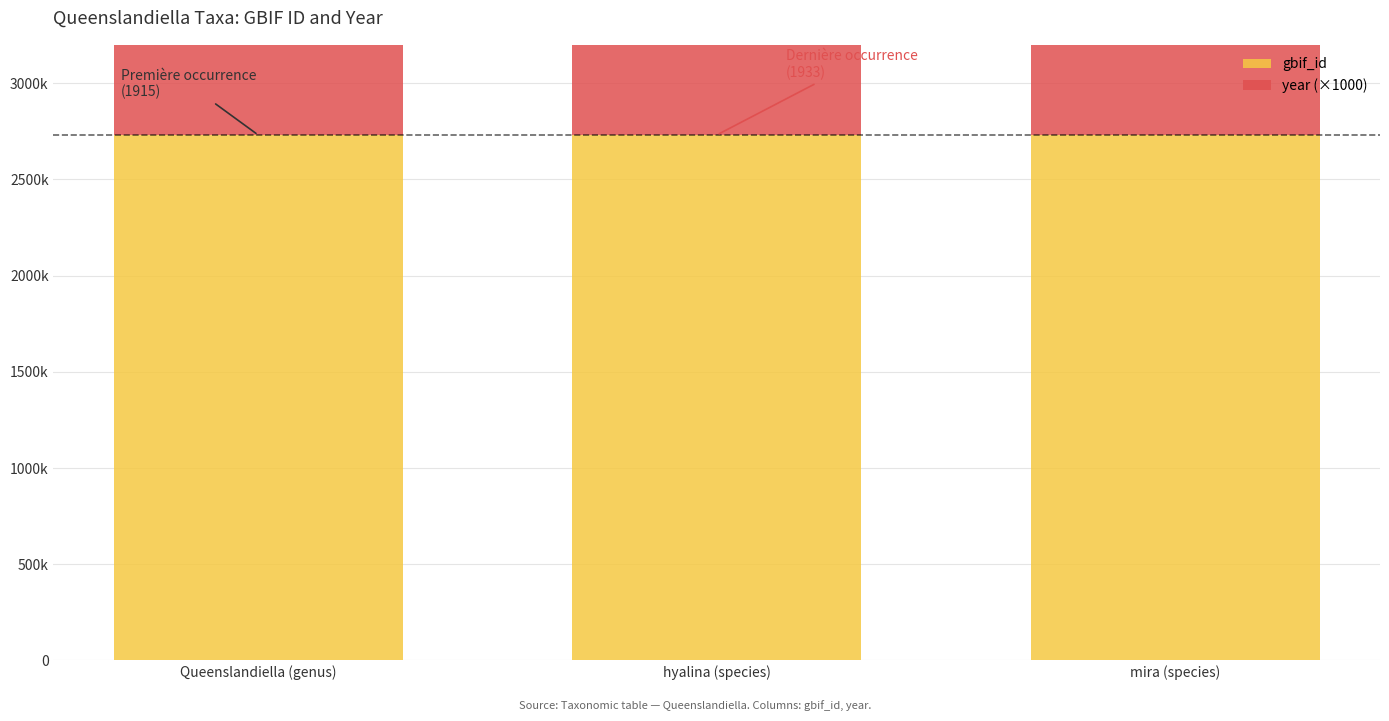

Where does the gbif_id series first go above 2731092?

mira (species)